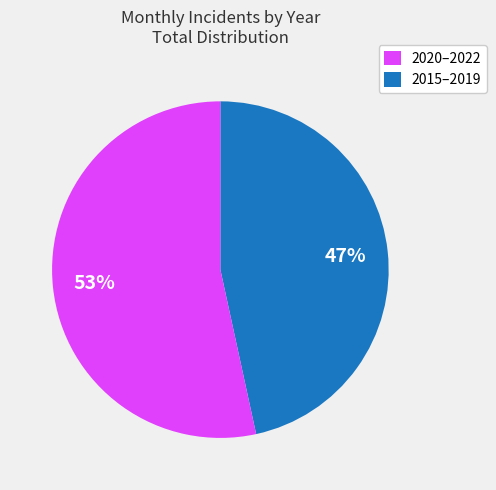

Count the number of slices in the pie.

2